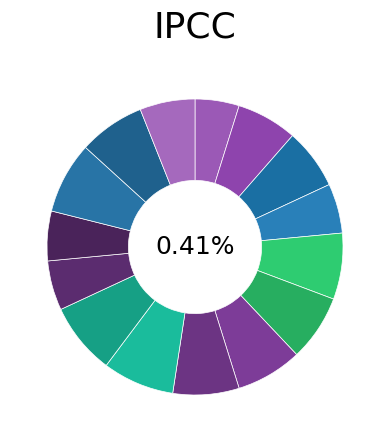

How many slices are in this pie chart?

15